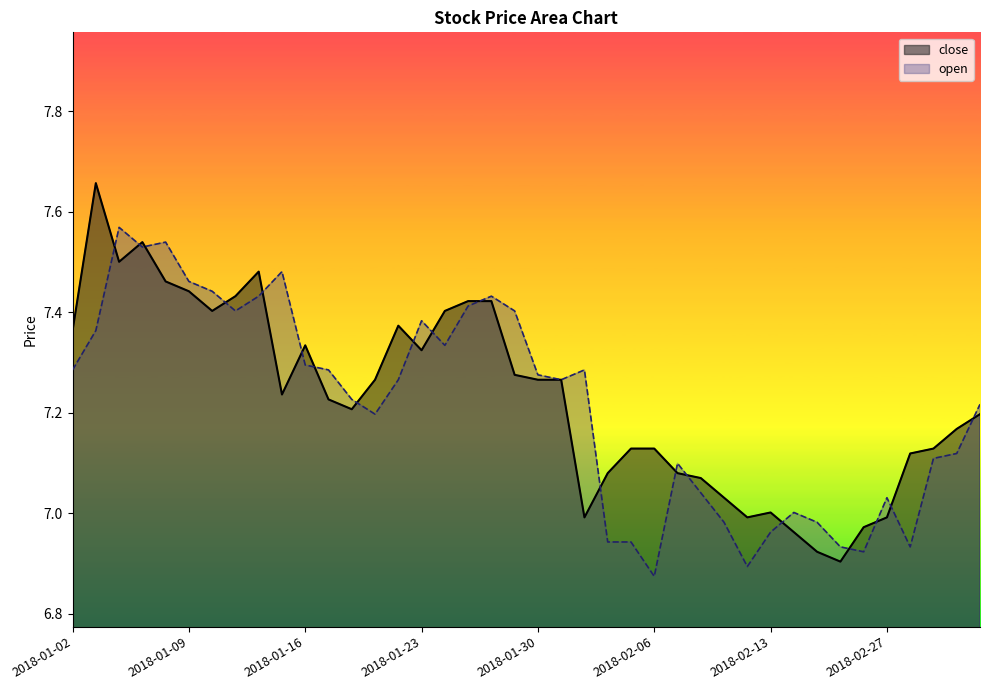

What position from the left is 2018-02-05?

25